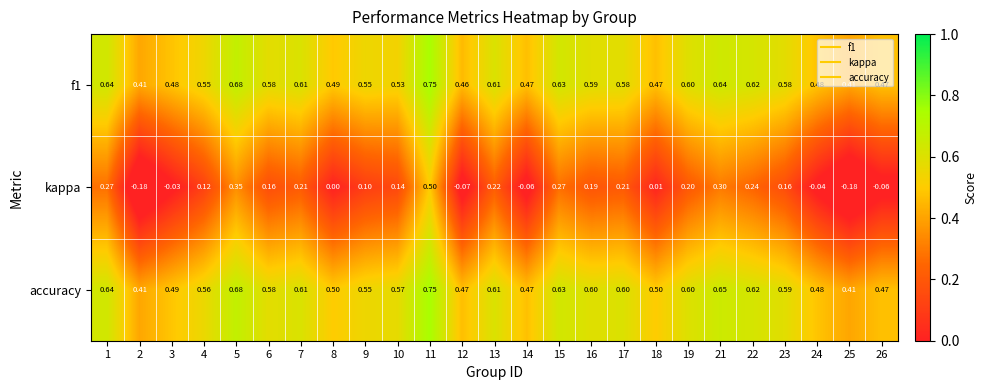

Rank the series at 4 from lowest to highest value.

kappa, f1, accuracy